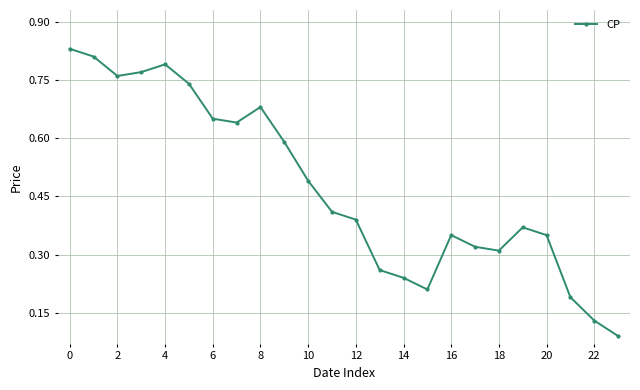

Is this an area chart (filled region under the line)?

No